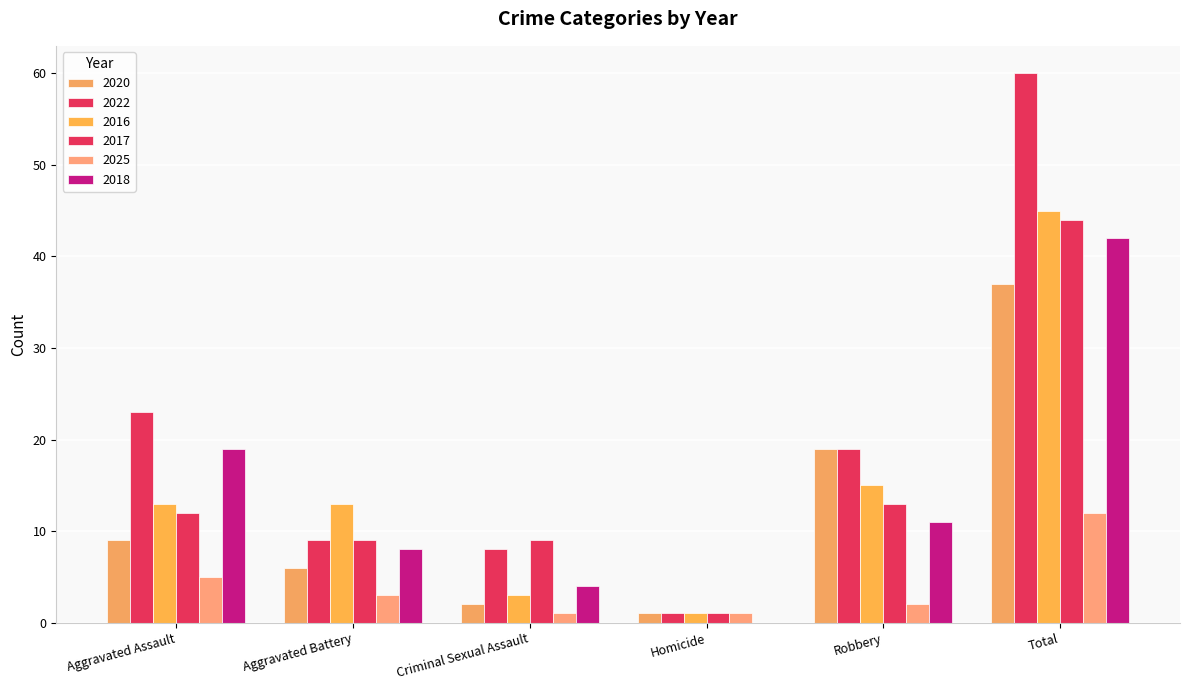

What is the difference between the maximum and second lowest values in the 2018 series?

38